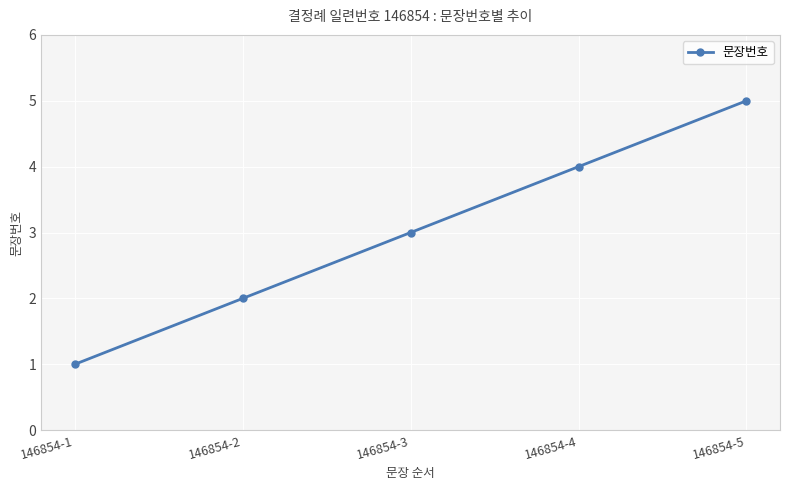

Which label corresponds to the smallest value in the chart?

146854-1